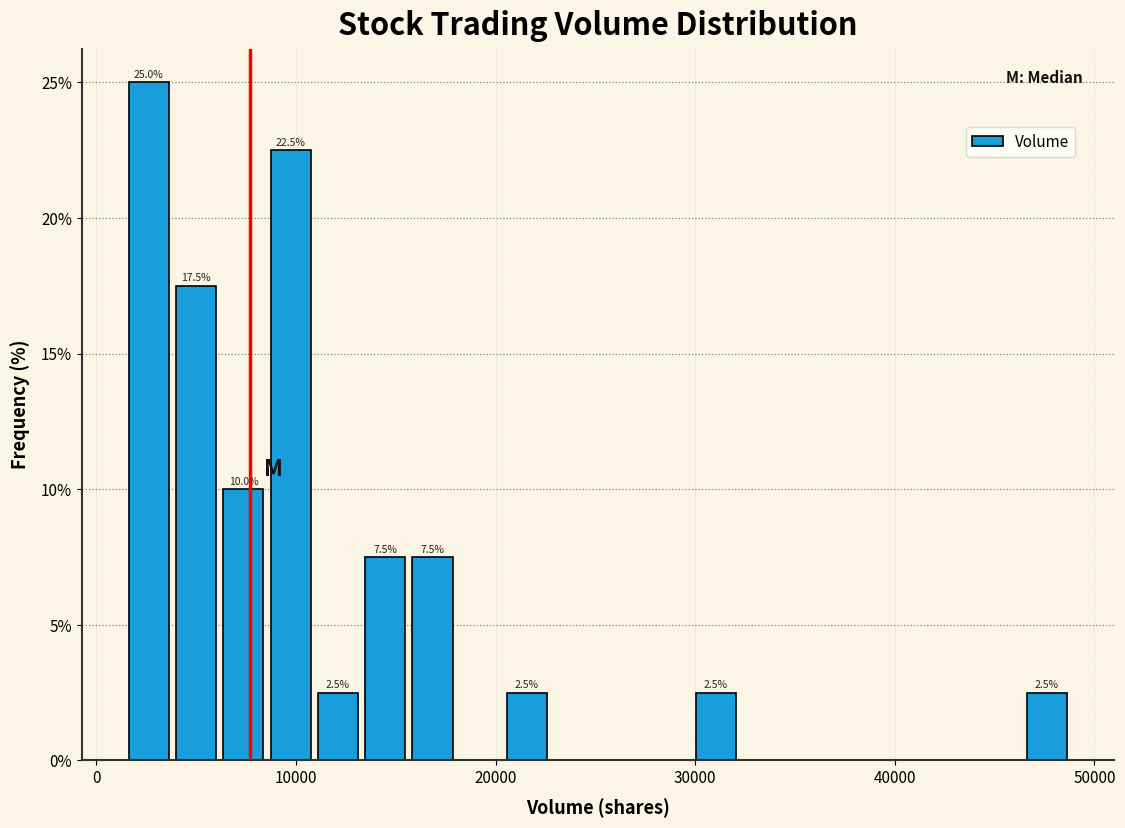

Around what value on the x-axis is the tallest bar? Give the approximate position of its centre, as read against the axis.

3000